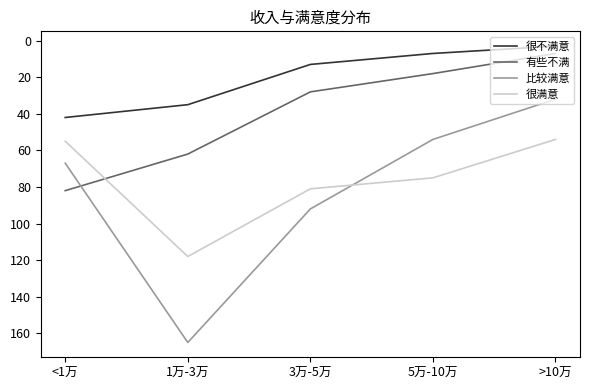

What position from the left is 5万-10万?

4